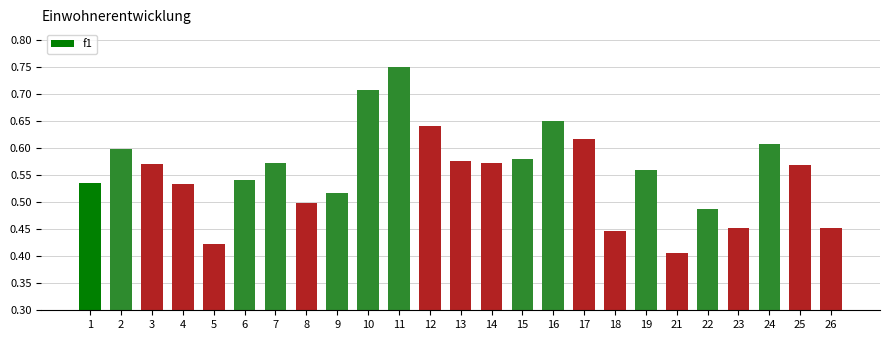

Which label corresponds to the smallest value in the chart?

21